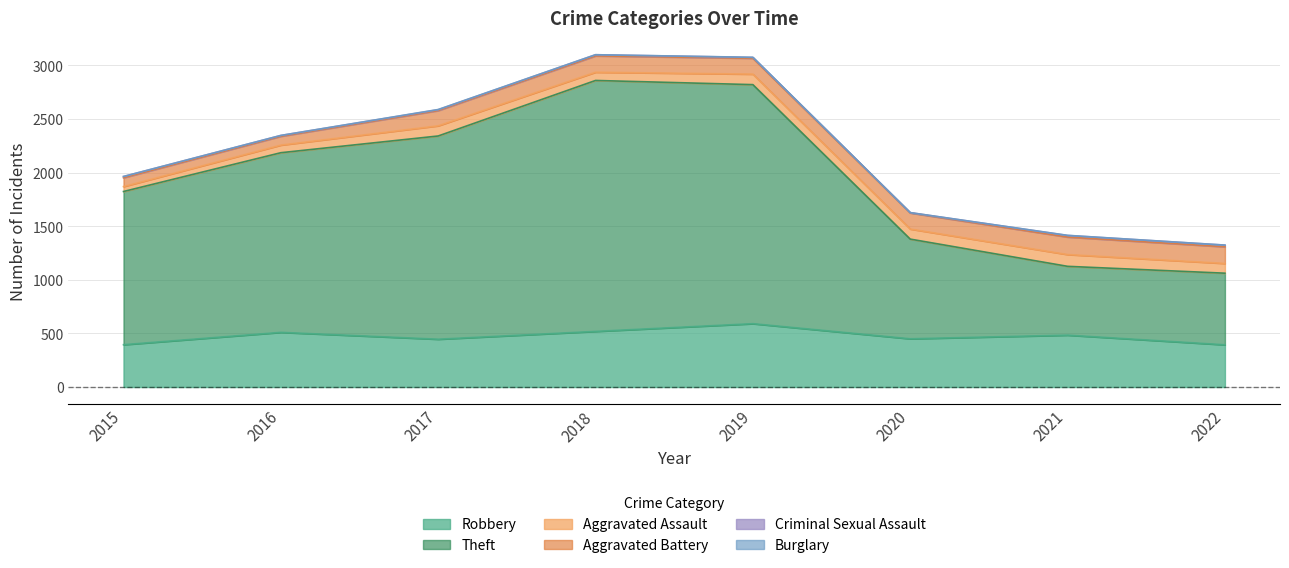

Which category has the highest value across all series?

2018